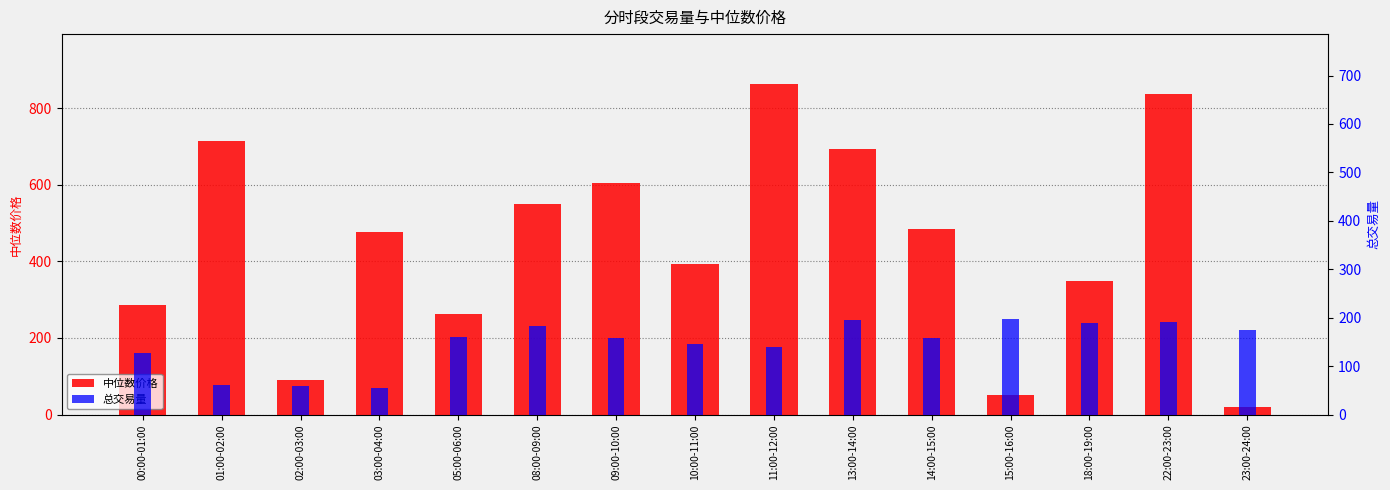

Is it true that 总交易量 equals 282.8 at 18:00-19:00?

False